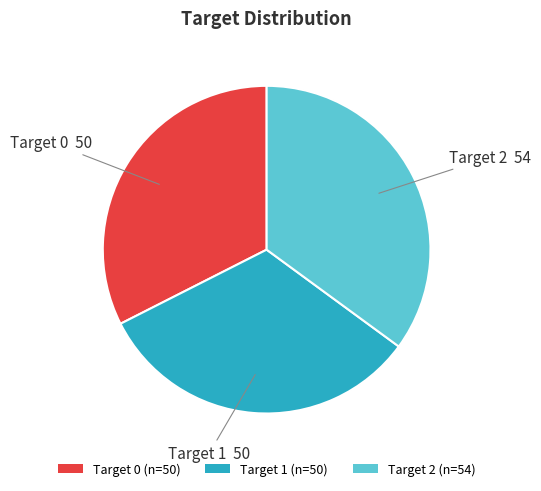

True or false: Target 1 (n=50) accounts for 44% of the total.

False